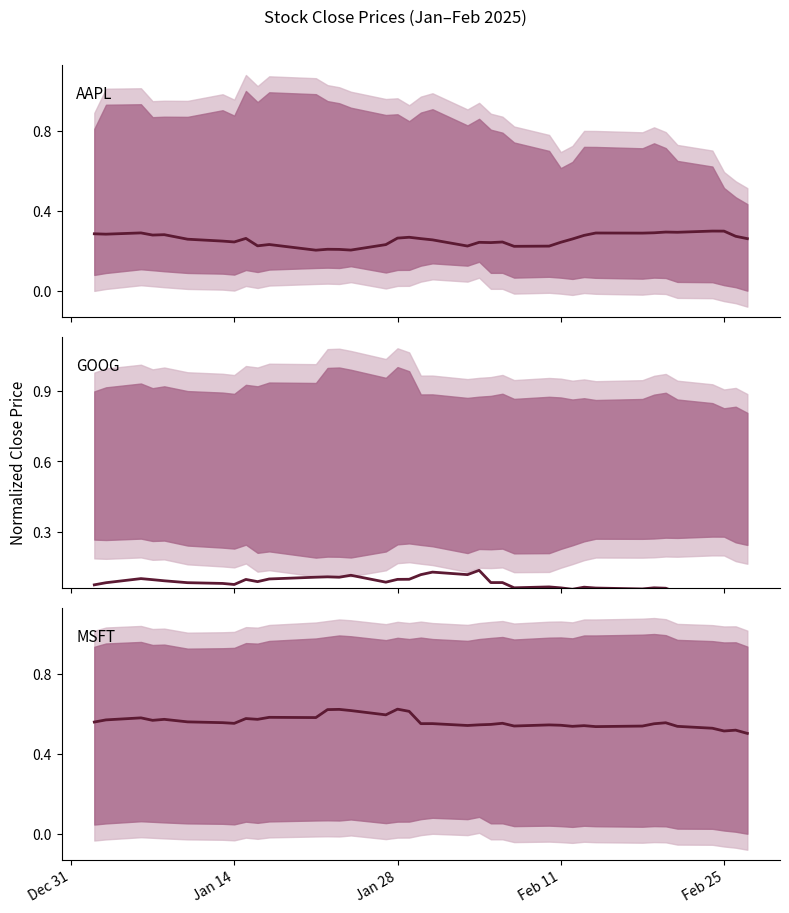

Does the chart have visible grid lines?

No